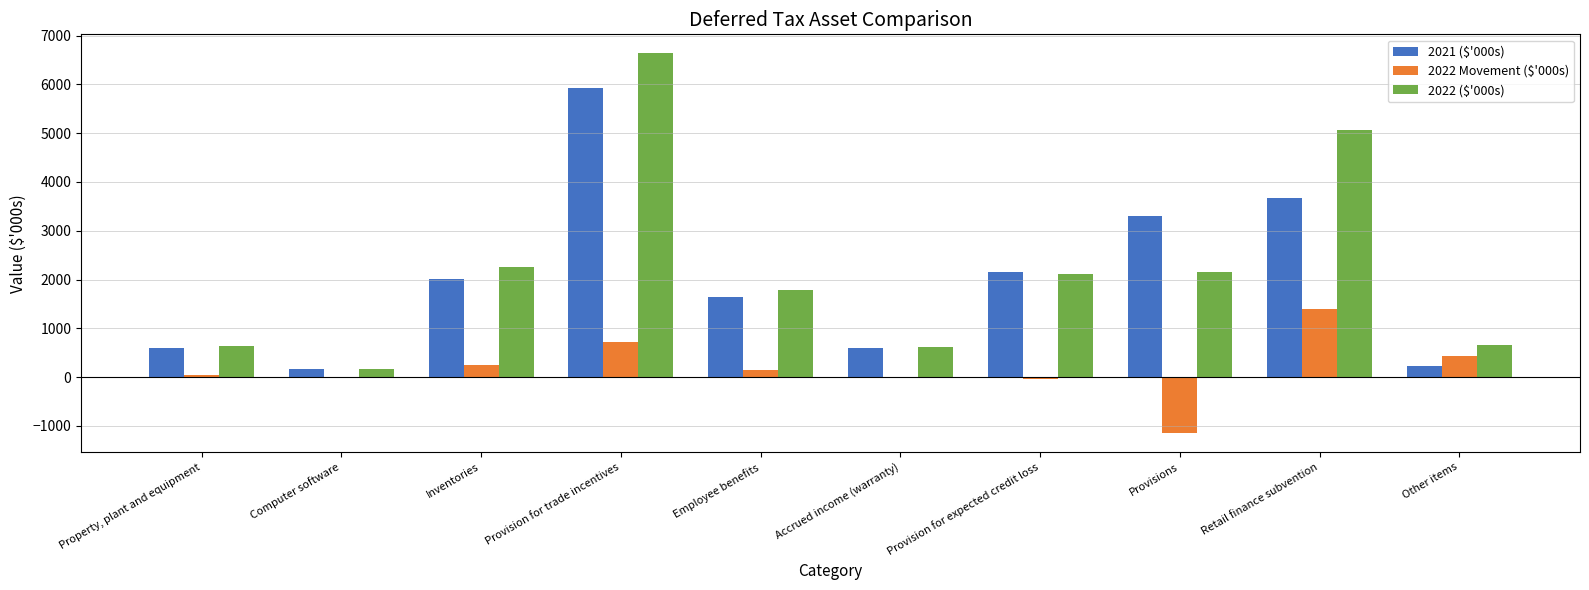

The value of 2022 ($'000s) at Accrued income (warranty) is 610. True or false?

True